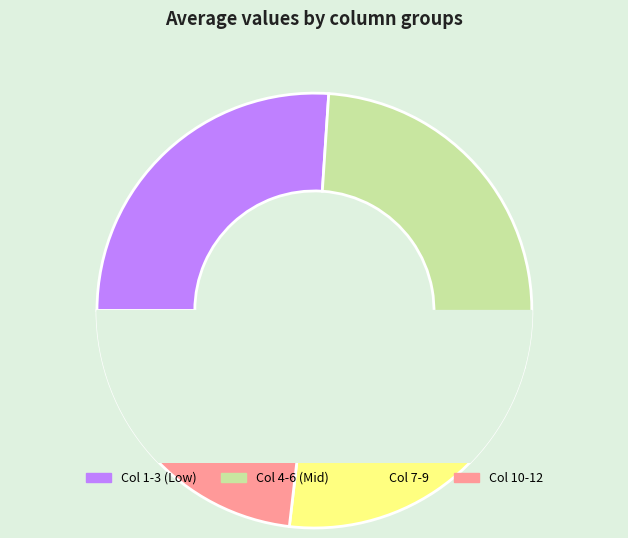

Is there a majority slice in this chart?

No